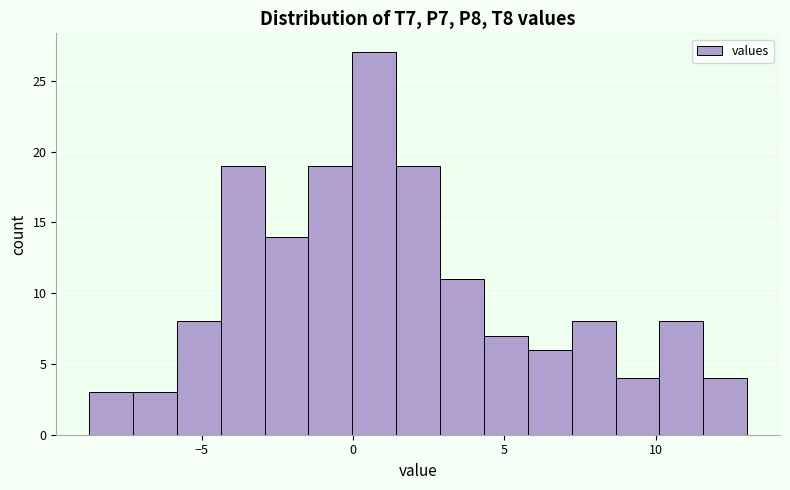

Around what value on the x-axis is the tallest bar? Give the approximate position of its centre, as read against the axis.

0.5